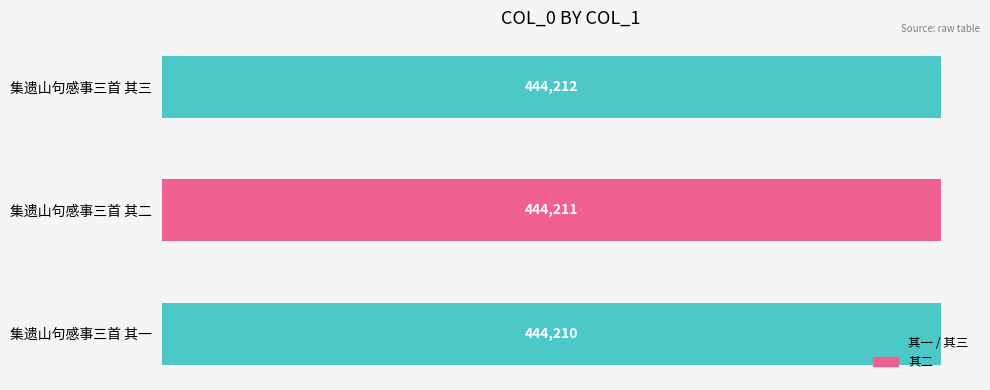

Count the values in the range 444210 to 444212.

3